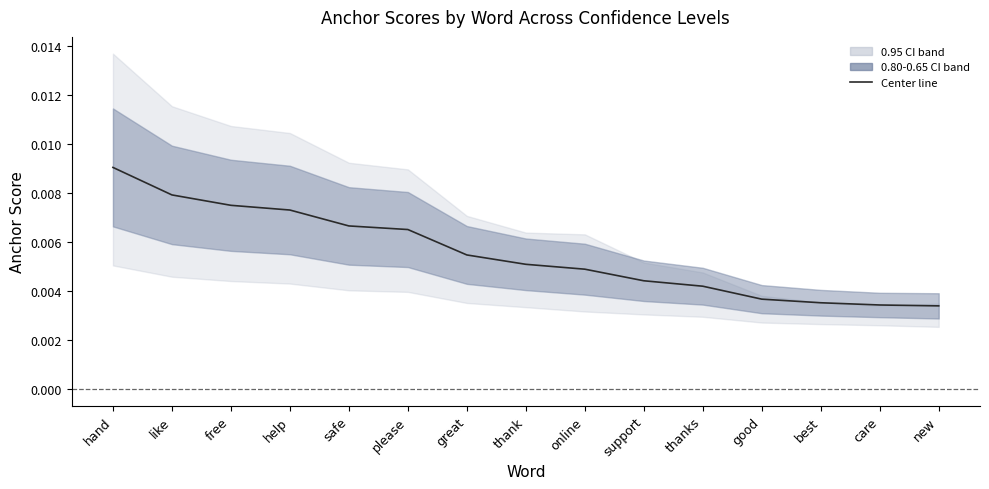

Which has a higher value, hand or care?

hand